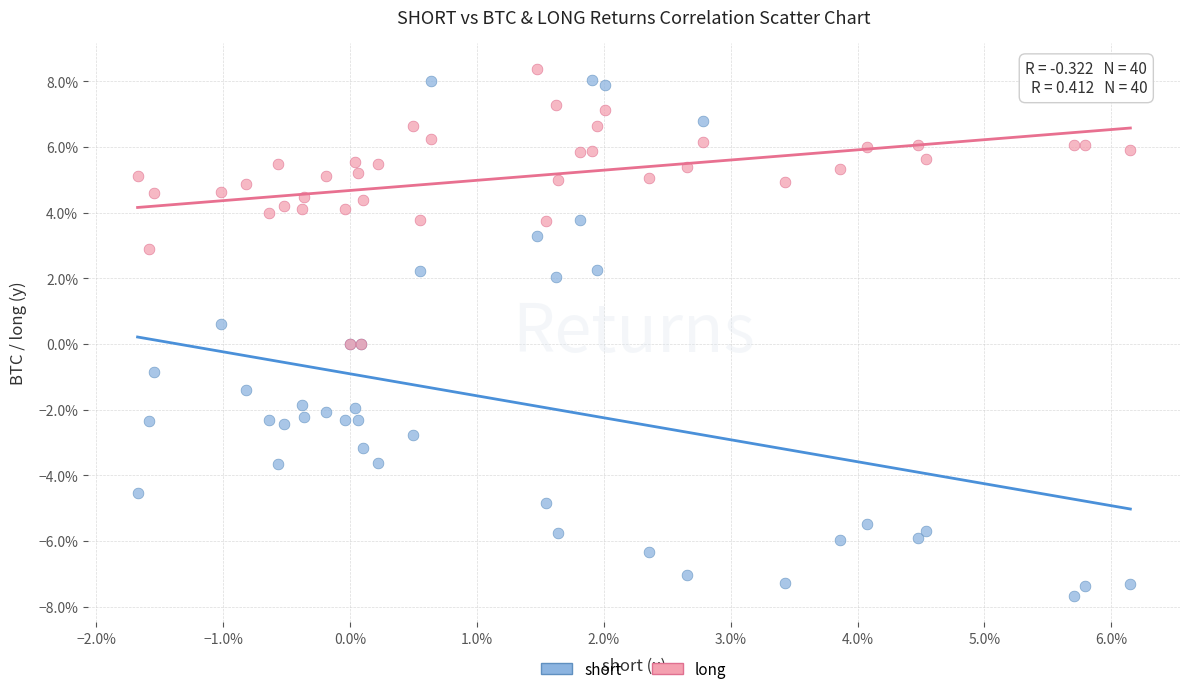

Which series has the largest Y range (max minus min)?

short